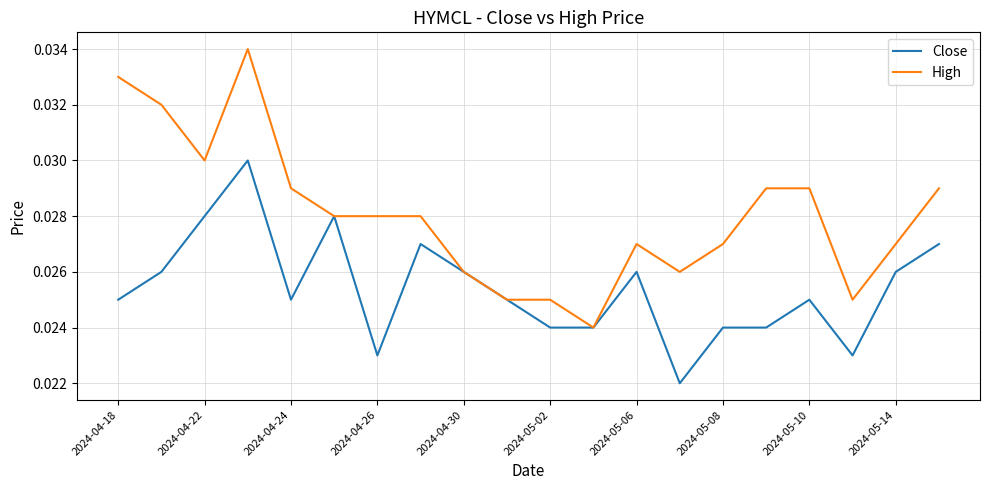

Rank the series by their average value, from lowest to highest.

Close, High